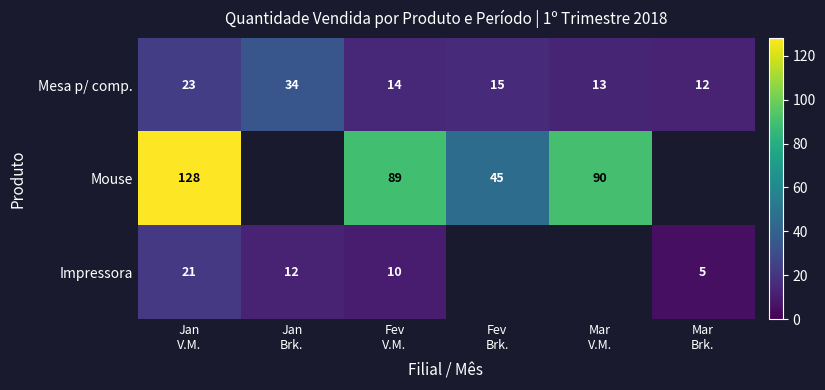

What is the lowest value of the Mesa p/ comp. series?

12